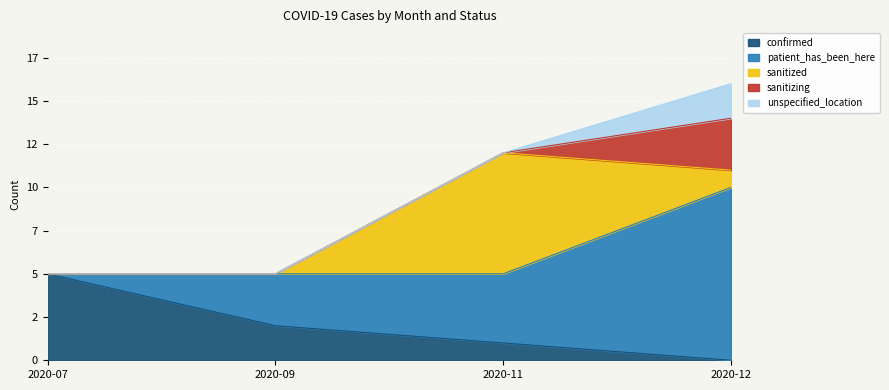

True or false: patient_has_been_here and unspecified_location intersect in this chart.

False